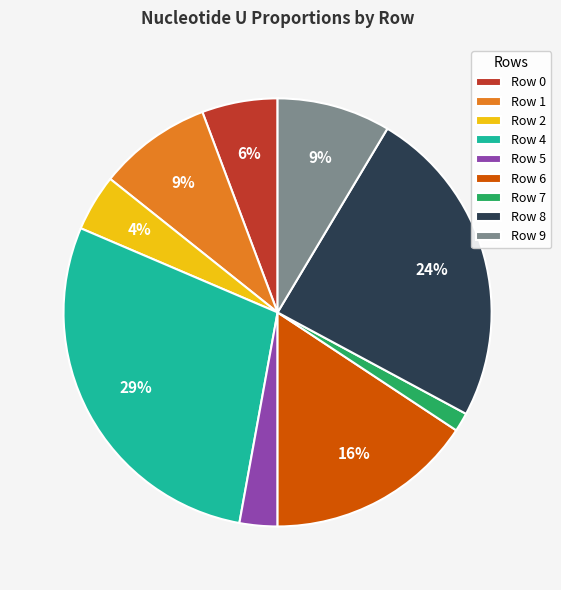

Which slice is the smallest?

Row 7